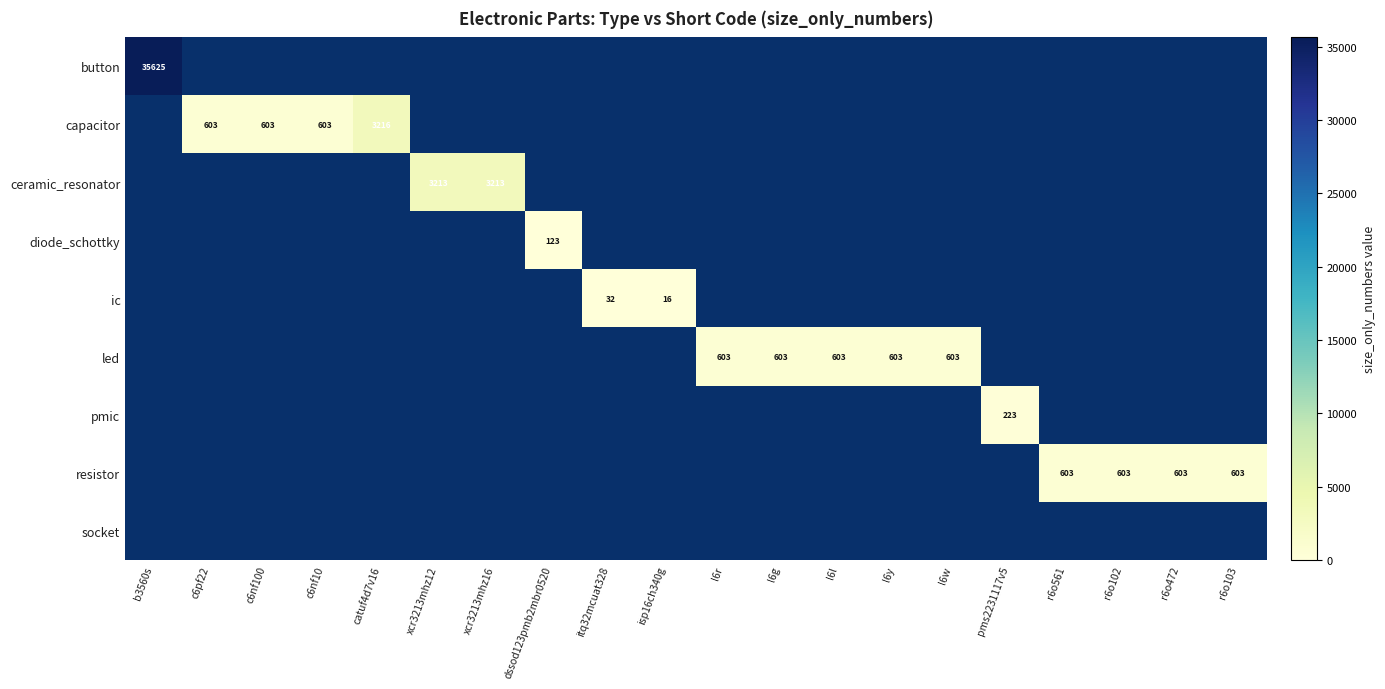

How many data points in ceramic_resonator are above 0?

2